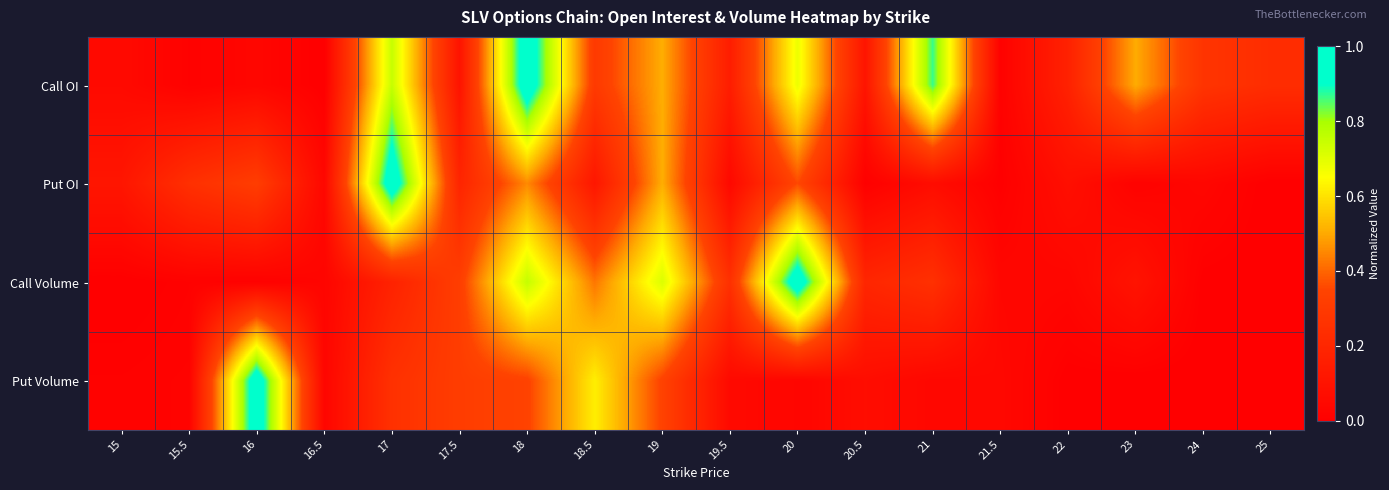

What is the total value across all series at 17.5?

0.9